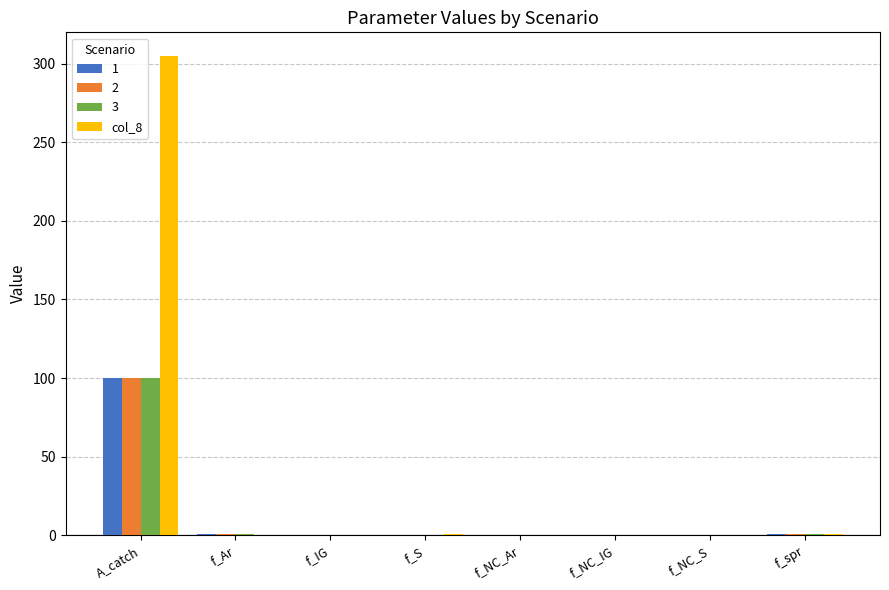

Which category has the highest value in the 3 series?

A_catch